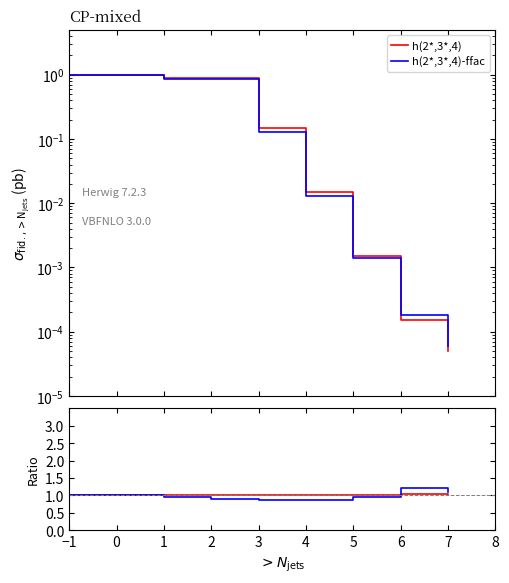

What is the label of the 4th point from the right?

4